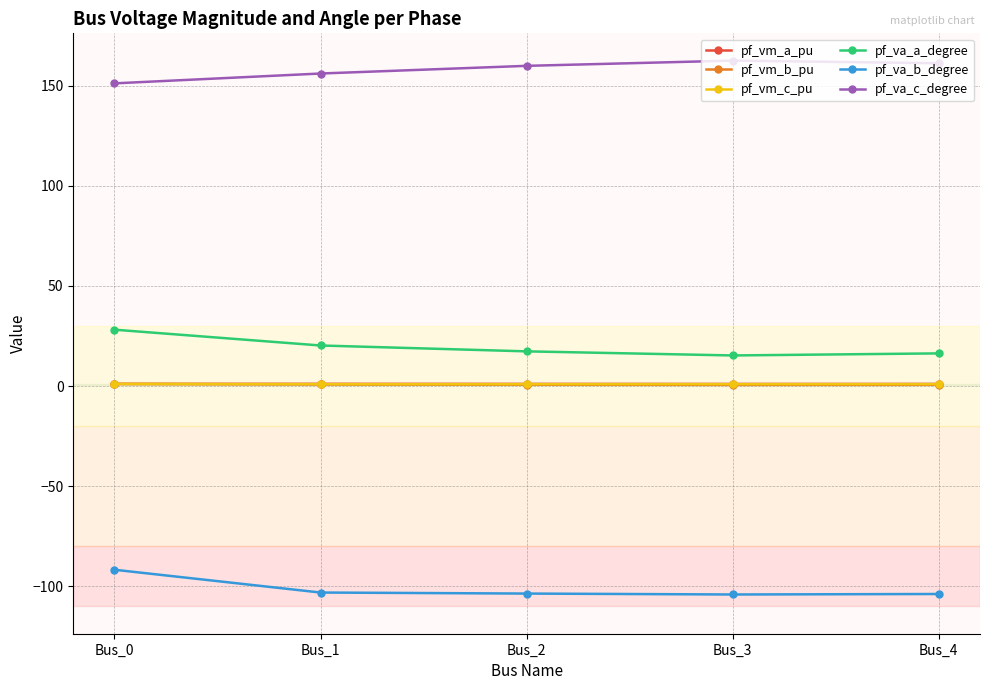

What are all the series names shown in the legend?

pf_vm_a_pu, pf_vm_b_pu, pf_vm_c_pu, pf_va_a_degree, pf_va_b_degree, pf_va_c_degree